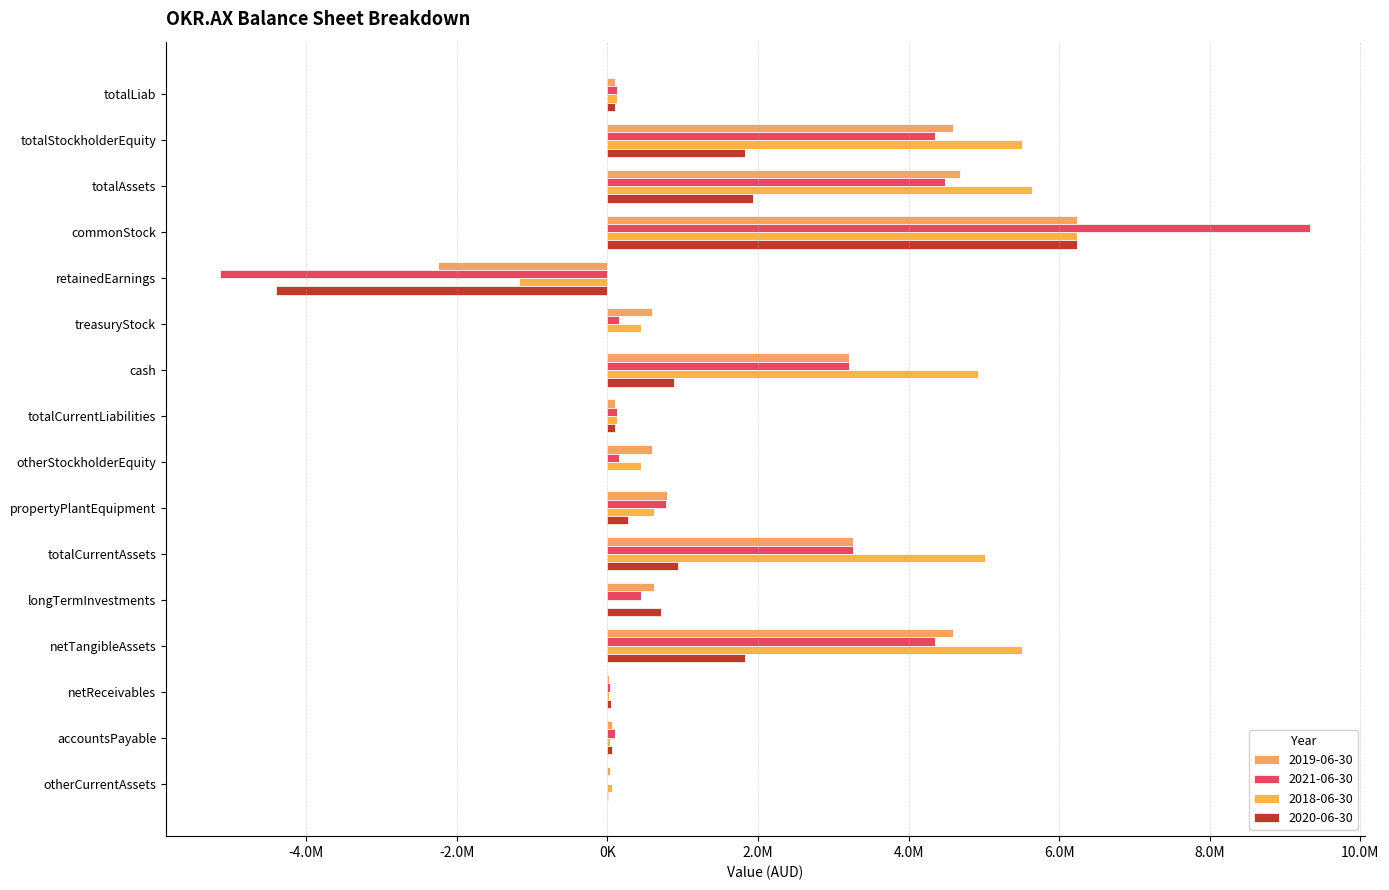

The 2021-06-30 series shows 2475985 at commonStock. True or false?

False